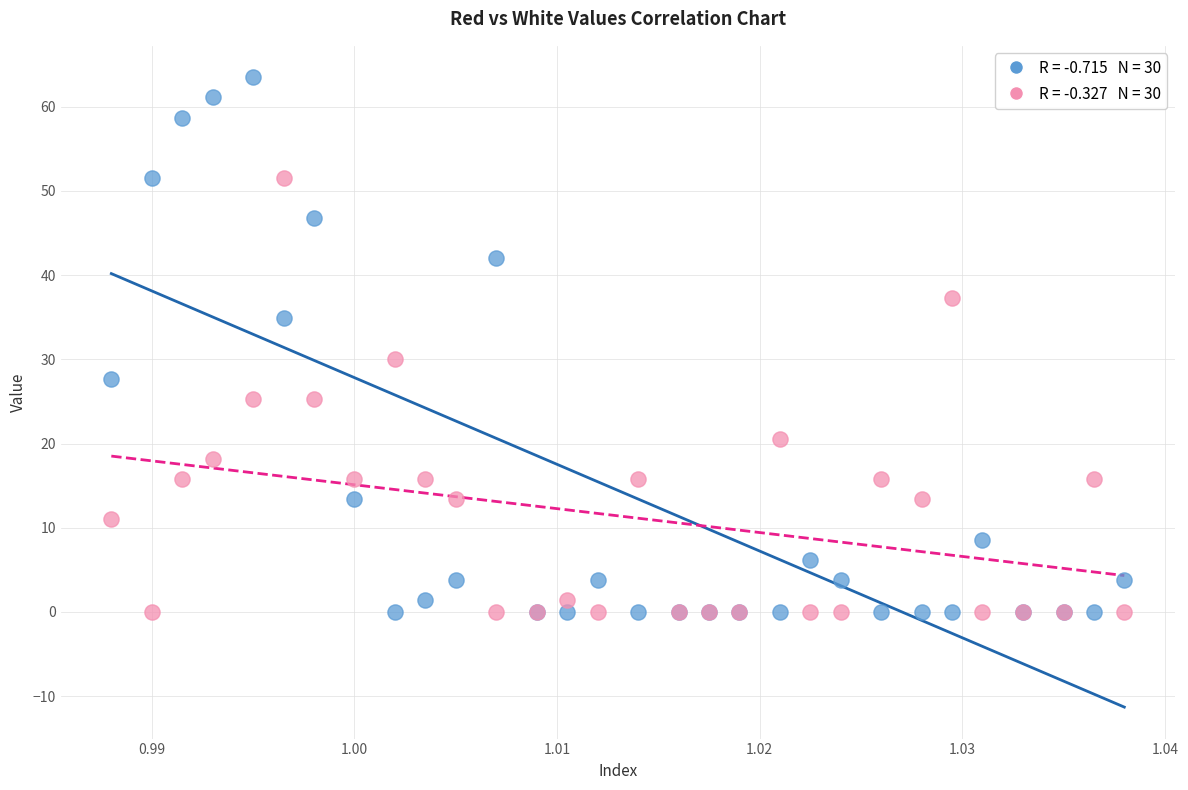

Across all series, what Y value is closest to 31?

30.1